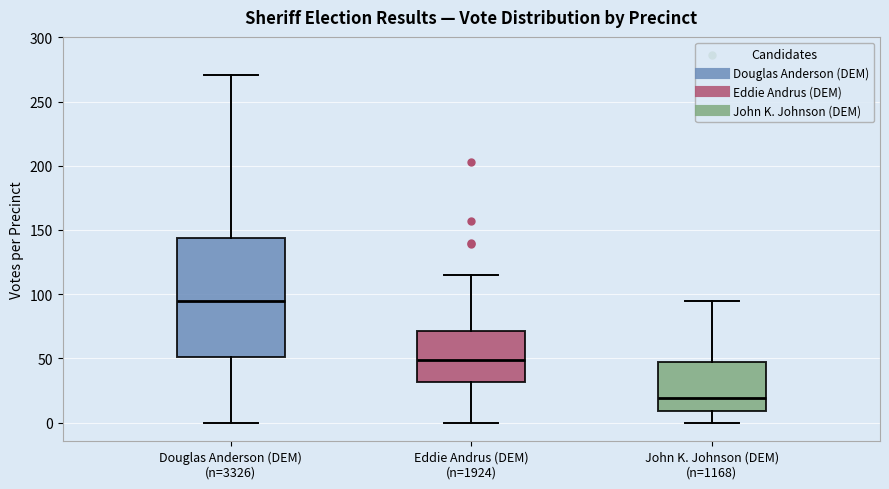

Comparing the boxes themselves (not the whiskers), which one is the tallest?

Douglas Anderson (DEM) (n=3326)